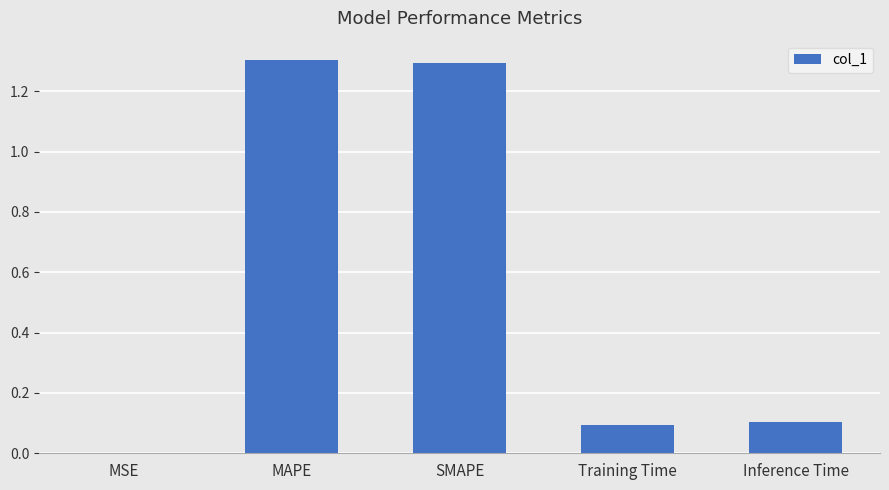

What is the greatest value displayed?

1.3